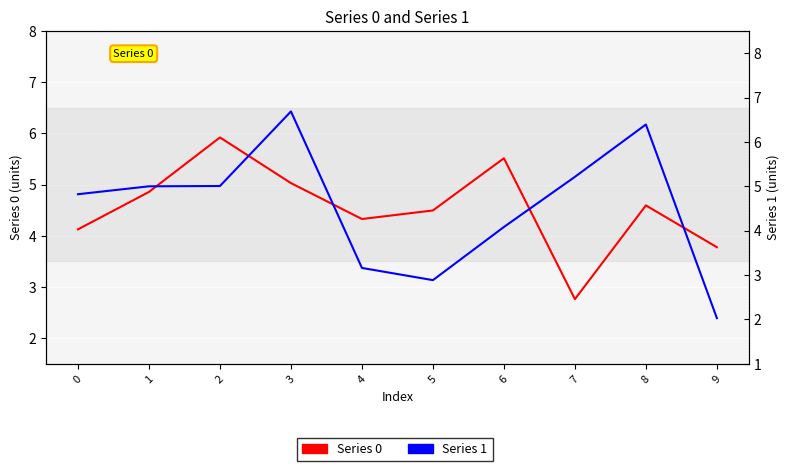

Which has a higher value, 6 or 0?

6